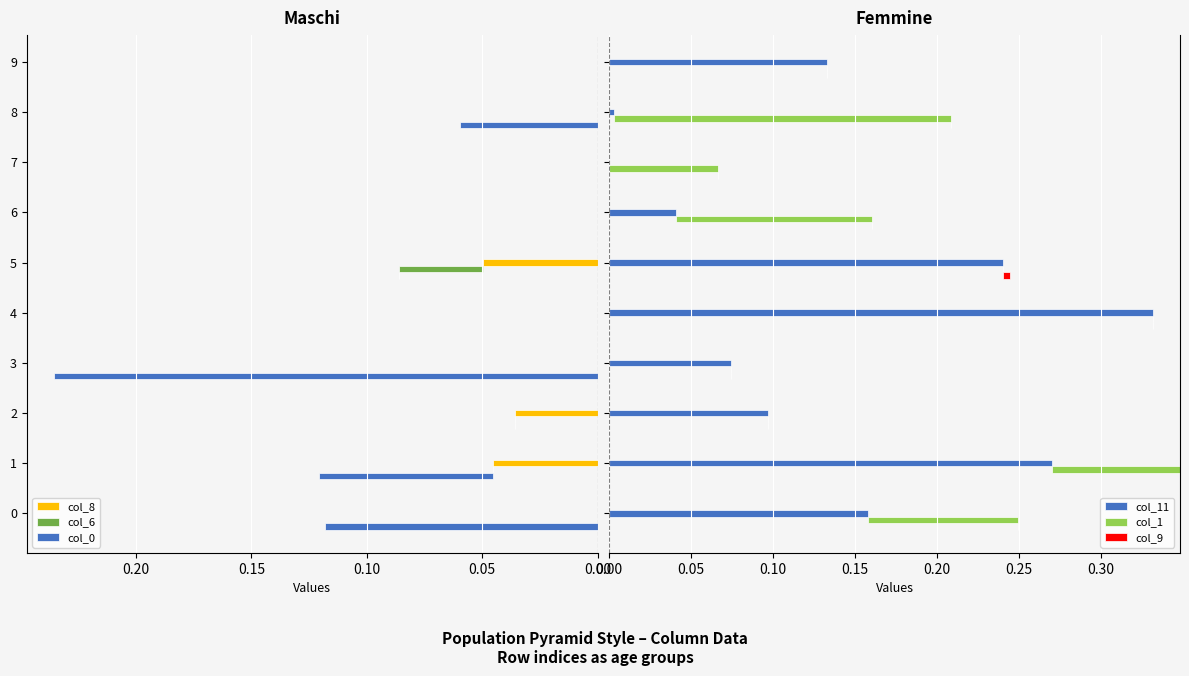

The value of col_1 at 1 is 0.1. True or false?

False